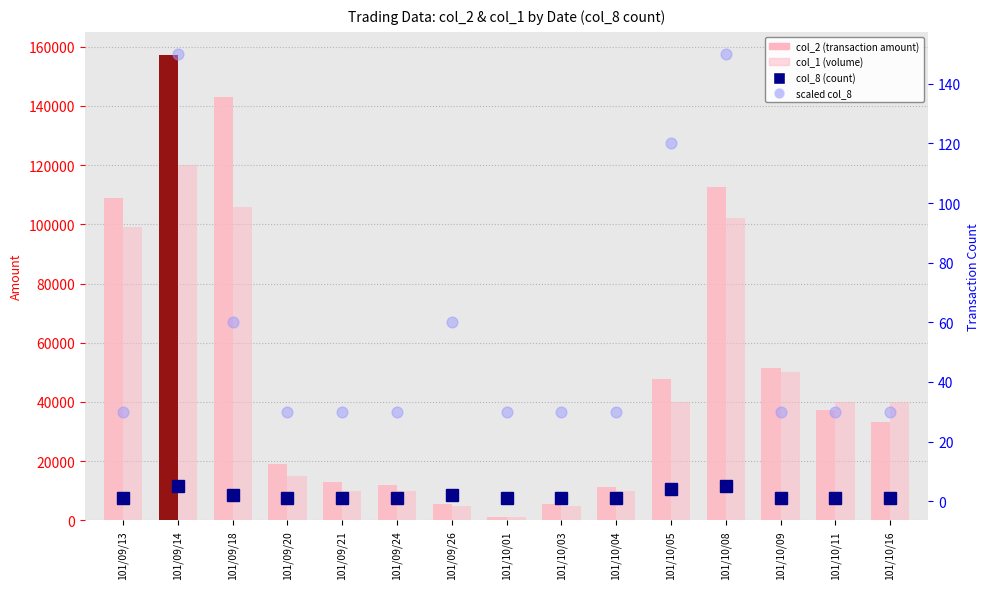

Which series reaches the minimum Y coordinate?

col_8 (count)